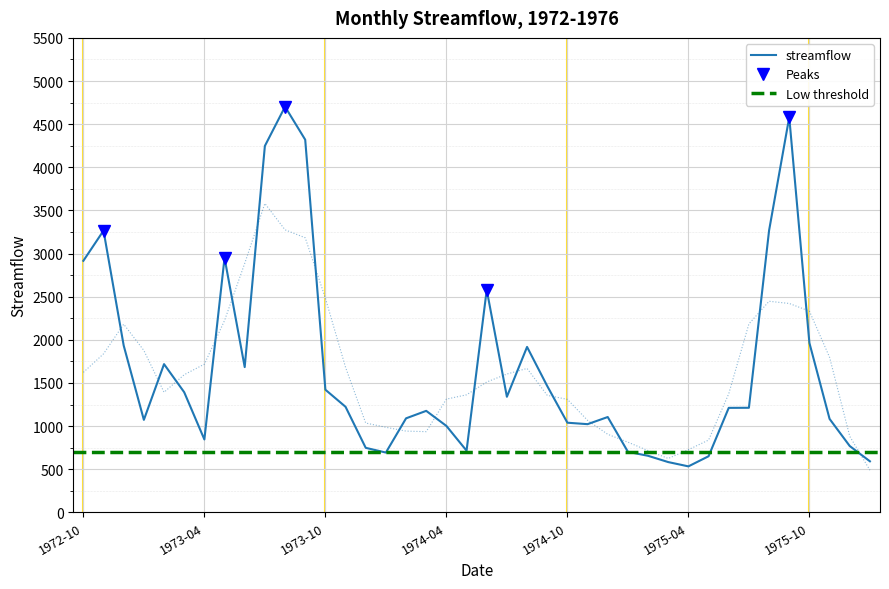

How many series are shown in this chart?

1